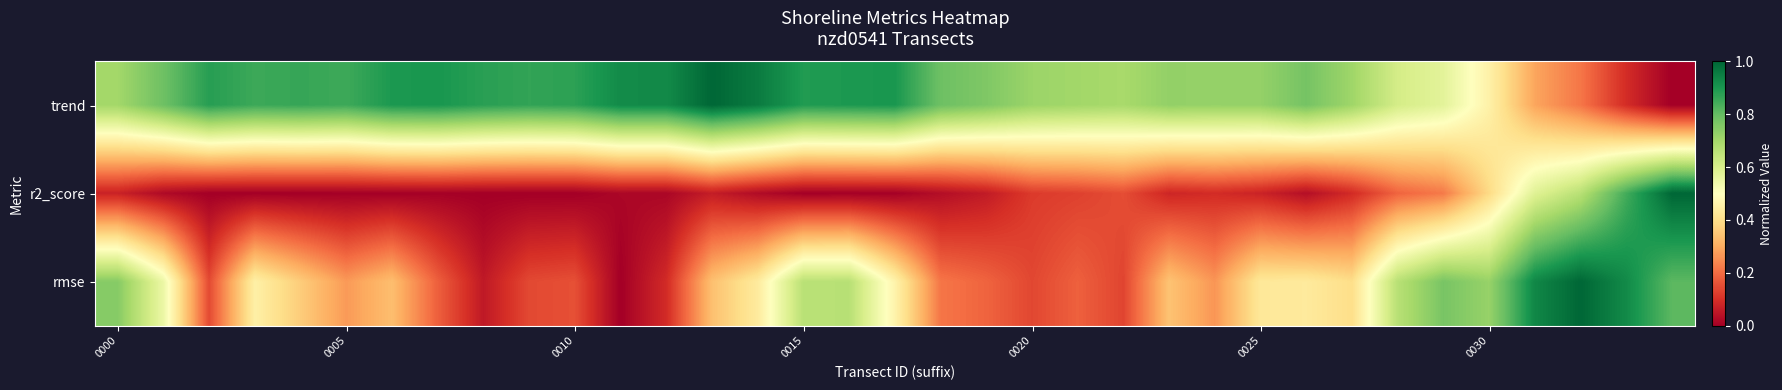

Reading left to right, extract all data points from this chart.

trend: 0.7	0.8	0.9	0.9	0.9	0.9	0.9	0.9	0.9	0.9	0.9	0.9	0.9	1.0	1.0	0.9	0.9	0.9	0.8	0.8	0.7	0.7	0.7	0.7	0.7	0.7	0.8	0.7	0.6	0.6	0.5	0.3	0.2	0.1	0.0
r2_score: 0.1	0.0	0.0	0.0	0.0	0.0	0.0	0.0	0.0	0.0	0.0	0.0	0.0	0.1	0.0	0.0	0.0	0.0	0.0	0.1	0.1	0.1	0.1	0.1	0.1	0.1	0.0	0.1	0.2	0.2	0.4	0.6	0.7	0.8	1.0
rmse: 0.7	0.5	0.1	0.5	0.4	0.3	0.3	0.2	0.1	0.1	0.2	0.0	0.1	0.3	0.4	0.7	0.7	0.5	0.2	0.2	0.1	0.2	0.1	0.3	0.3	0.4	0.4	0.4	0.7	0.8	0.7	0.9	1.0	0.9	0.8